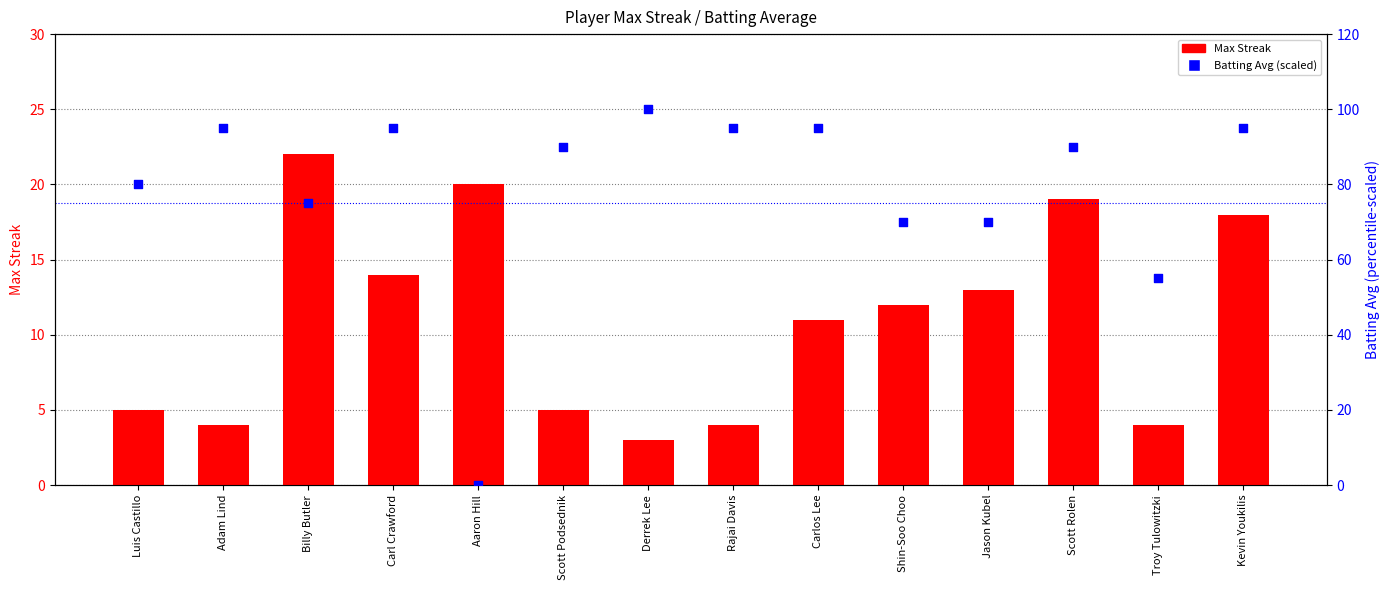

Which series contains the highest Y value?

Batting Avg (scaled)